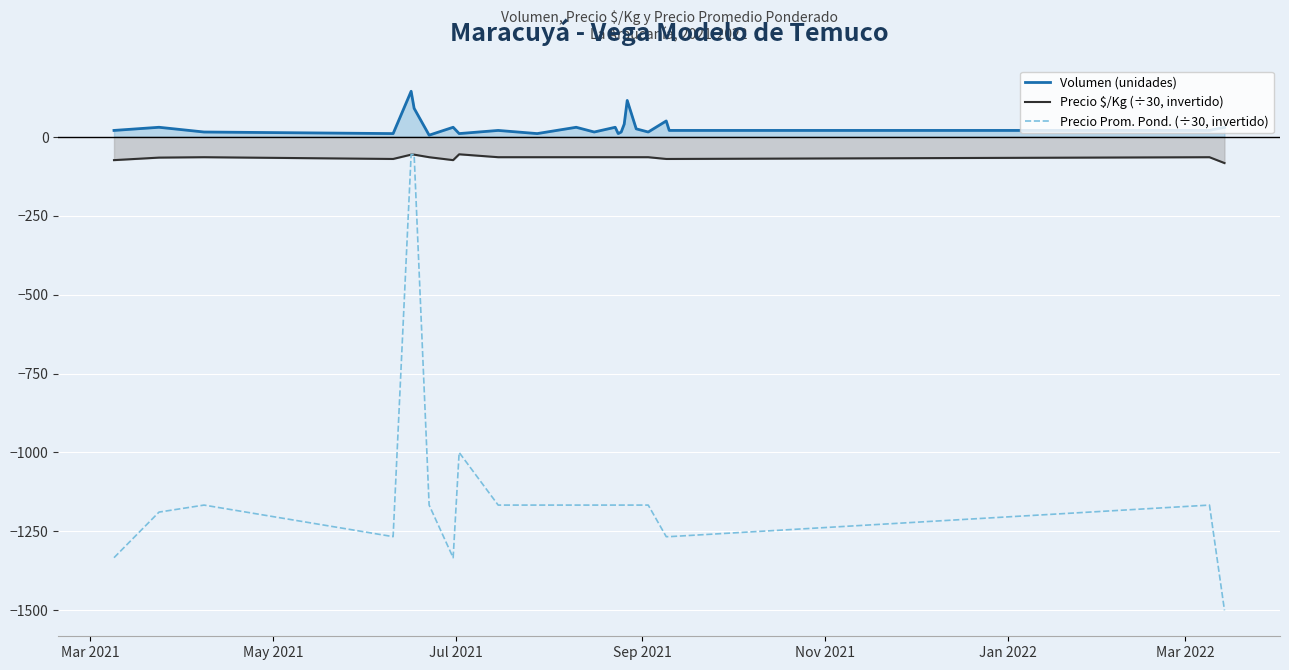

Which series has the largest range (max minus min)?

Precio Prom. Pond. (÷30, invertido)